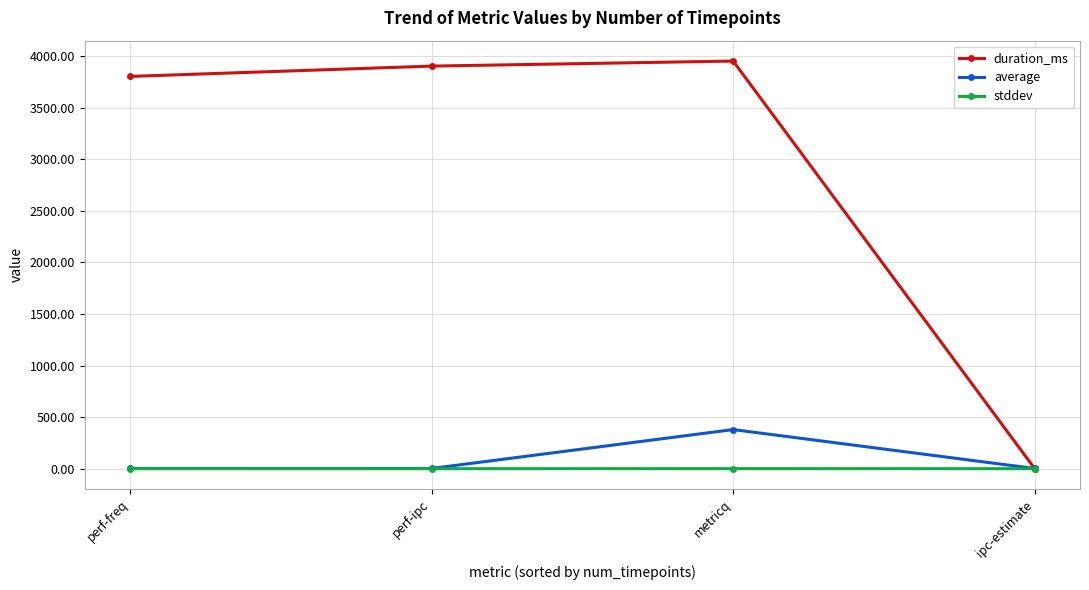

Which series has the widest spread of values?

duration_ms